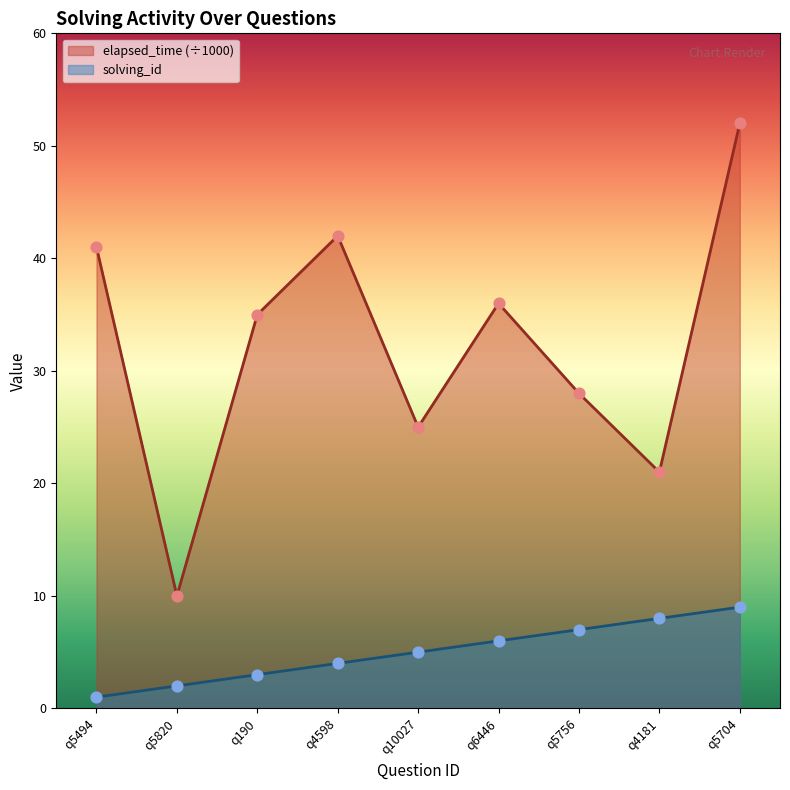

Which series has the largest Y range (max minus min)?

elapsed_time